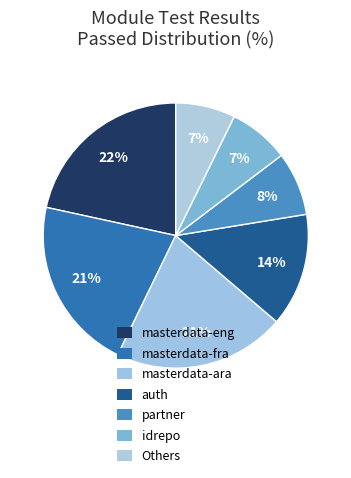

Which slice is the largest?

masterdata-eng